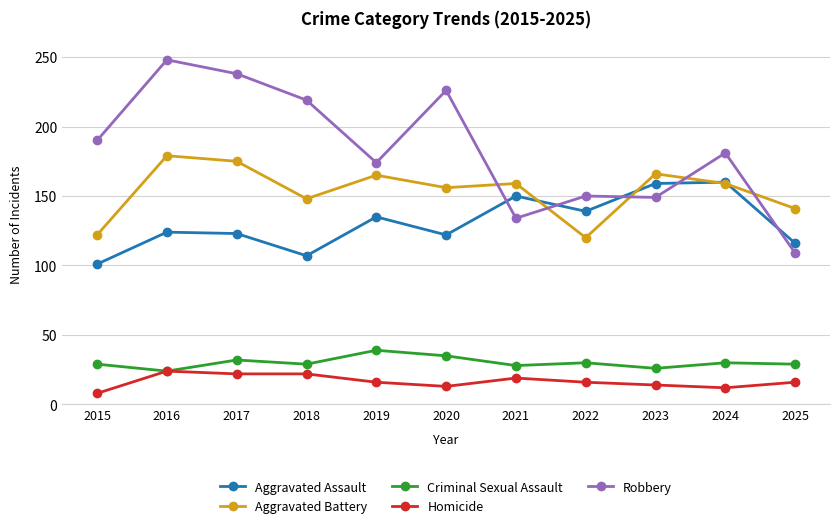

True or false: Aggravated Assault has a value of 107 at 2018.

True